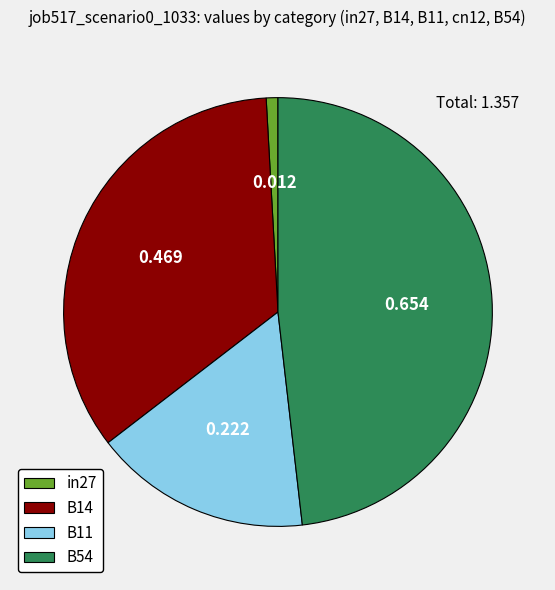

What is the largest slice in the pie chart?

B54